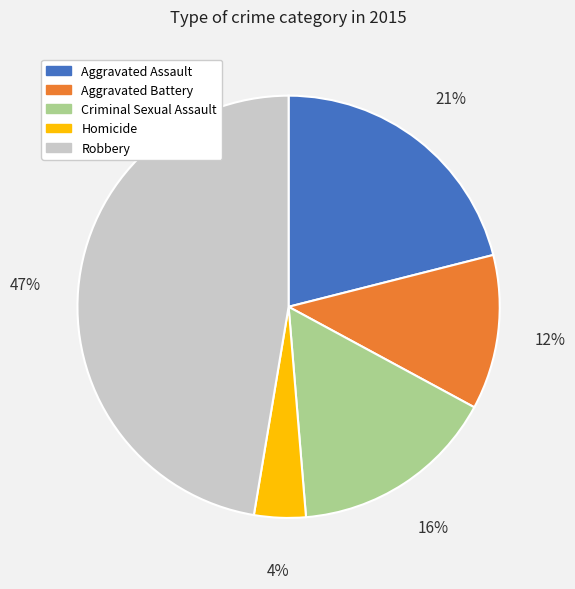

Combined, do Homicide and Criminal Sexual Assault account for over 50%?

No